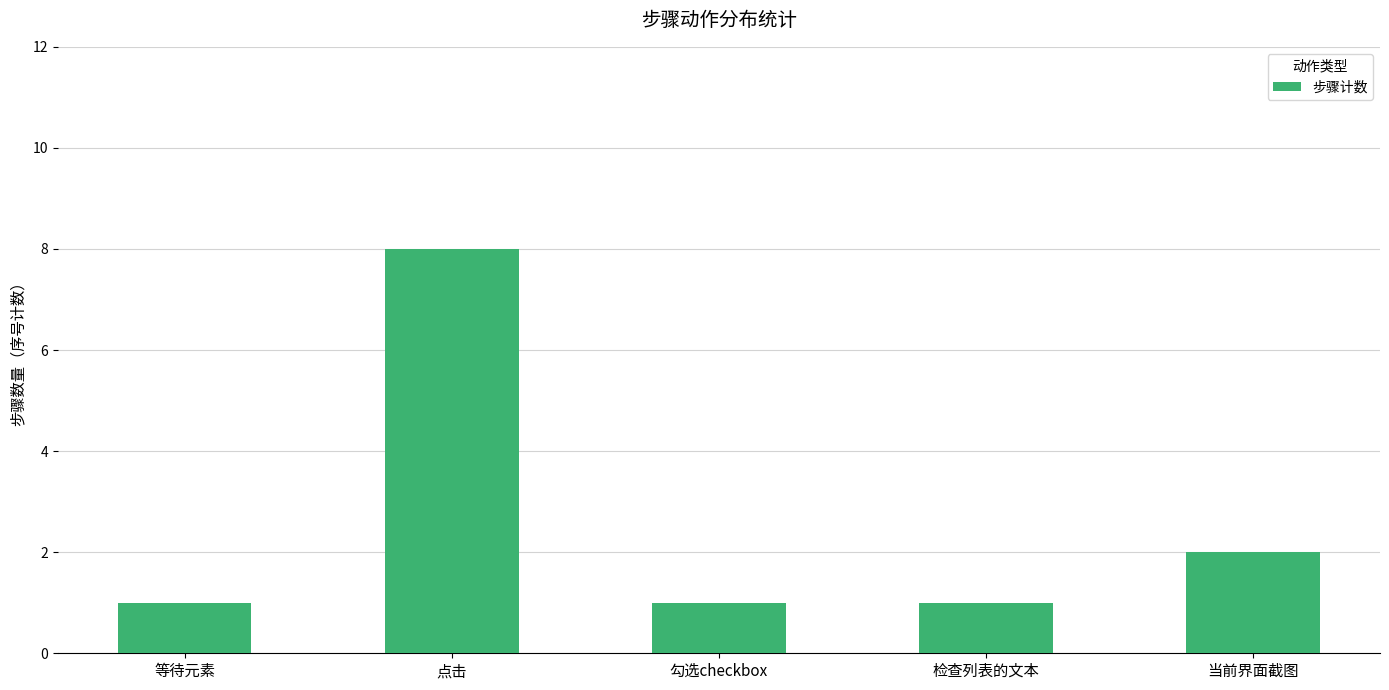

What is the maximum value shown in the chart?

8